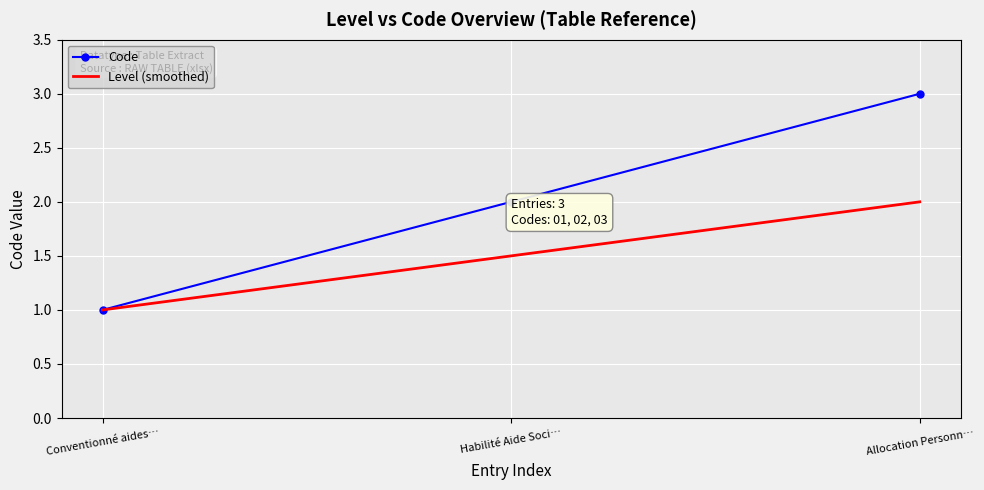

At which category does the chart reach its peak across all series?

Allocation Personn…